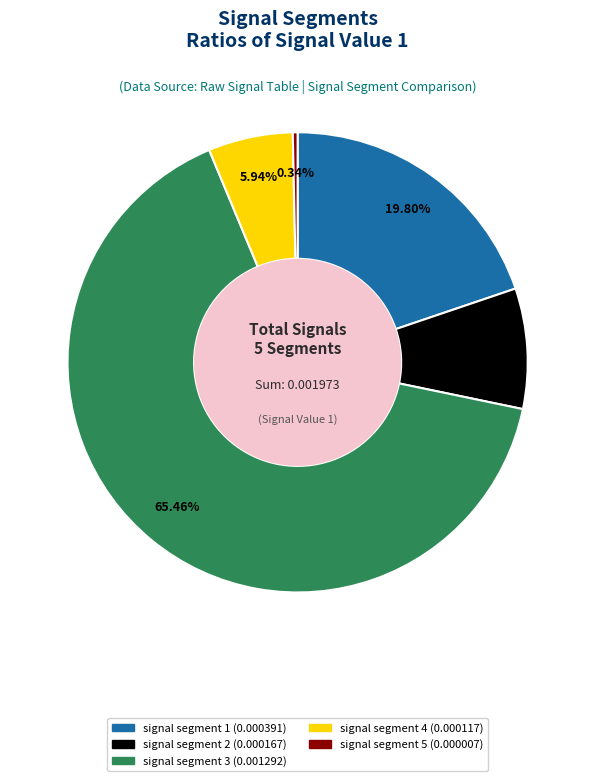

What is the smallest slice in the pie chart?

signal segment 5